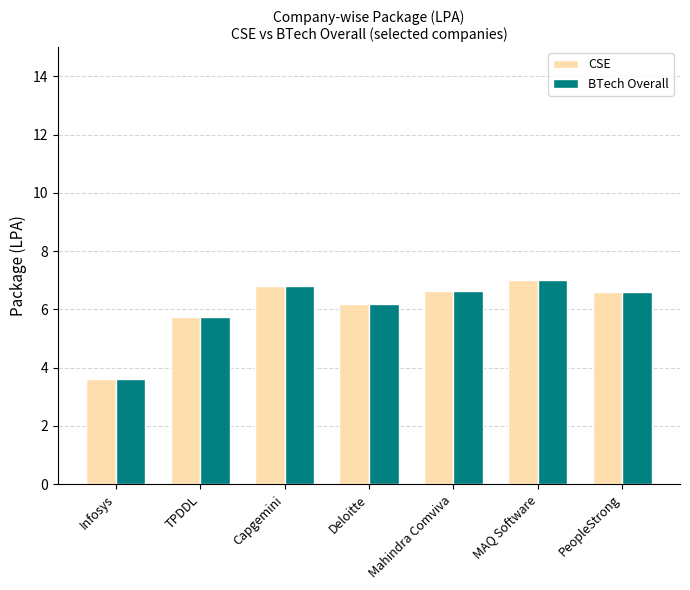

What position from the left is Capgemini?

3